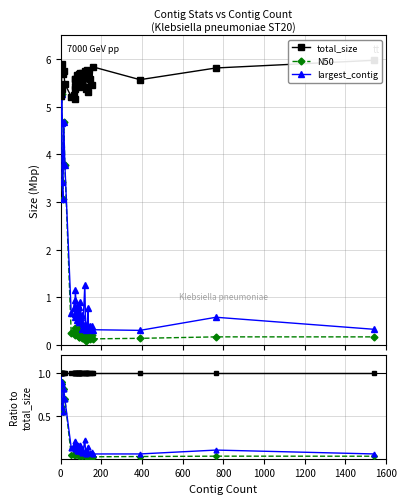

The total_size series shows 1.4 at 37. True or false?

False